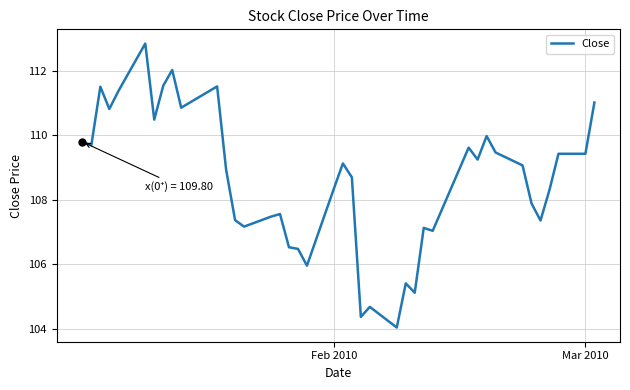

Count the number of categories in the chart.

40